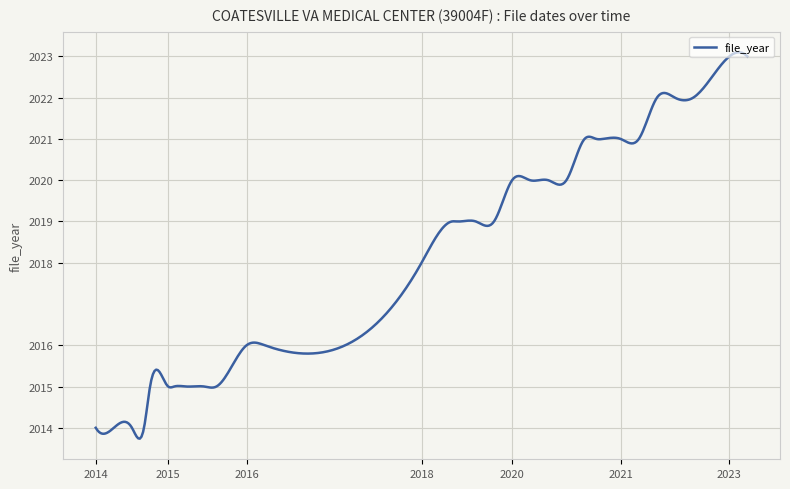

What is the difference between the maximum and minimum values?

9.4